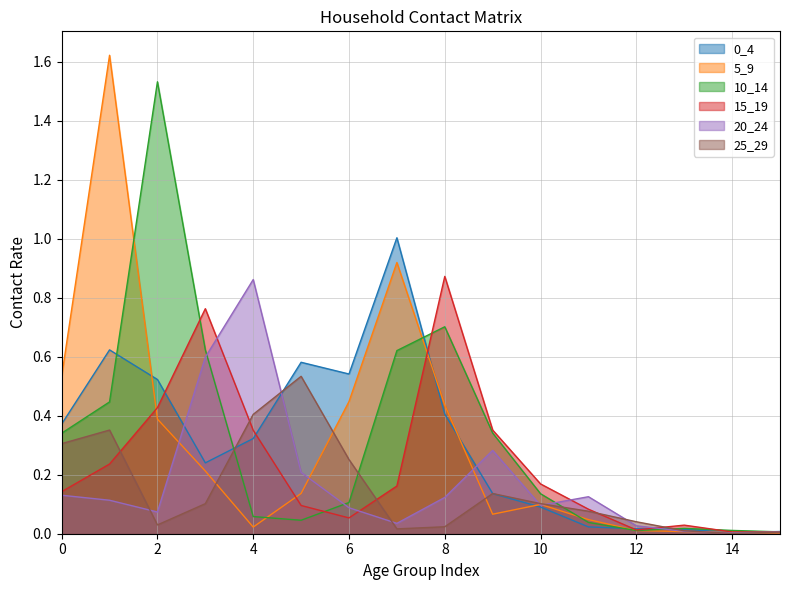

At which label does 25_29 reach its minimum?

14